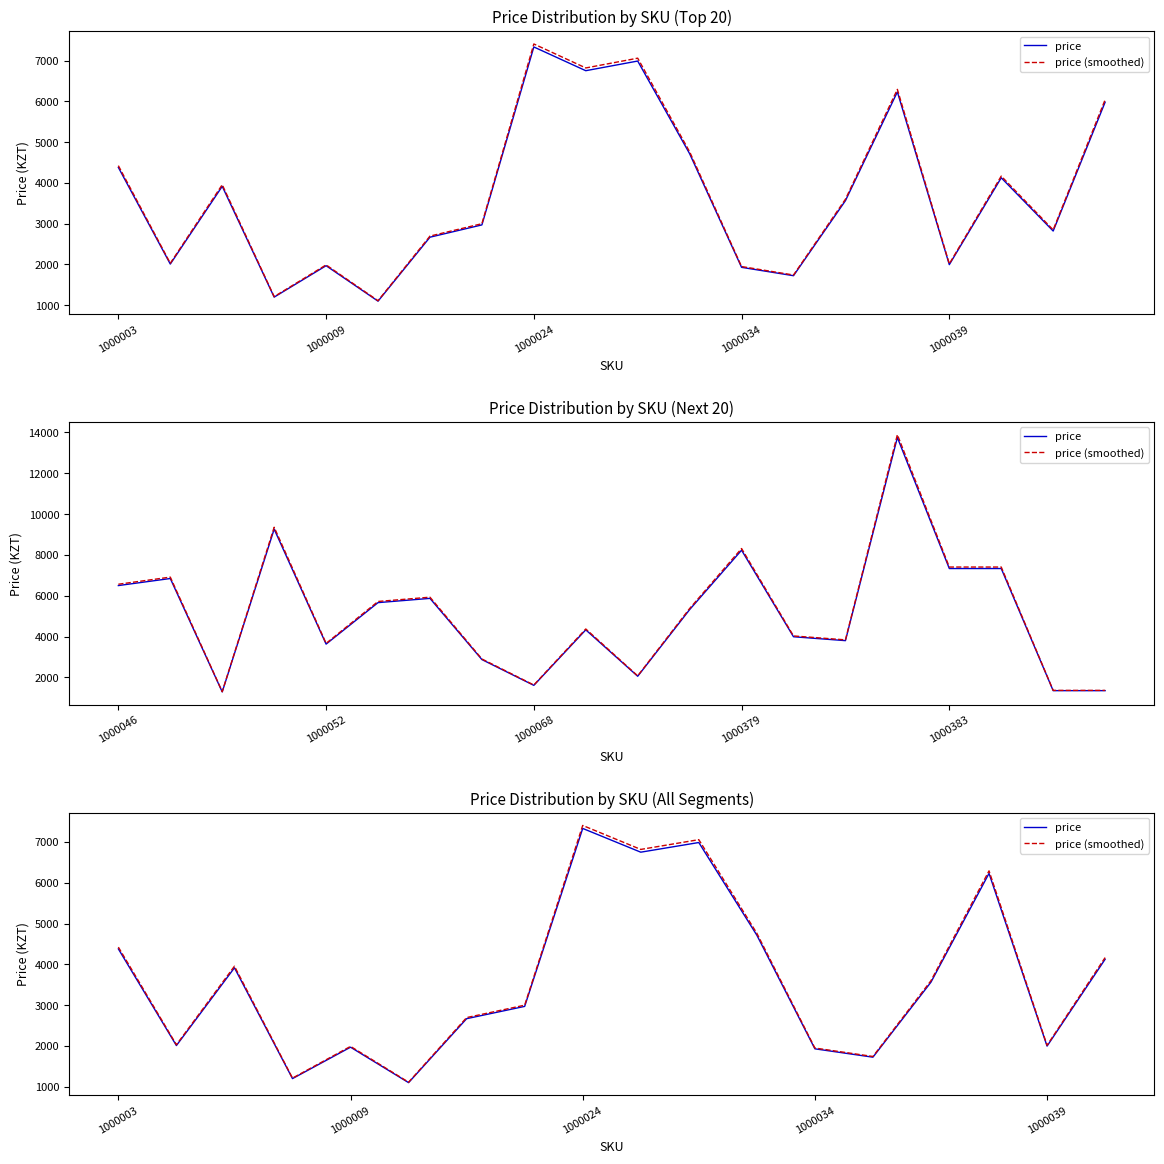

What is the smallest value displayed?

1101.0